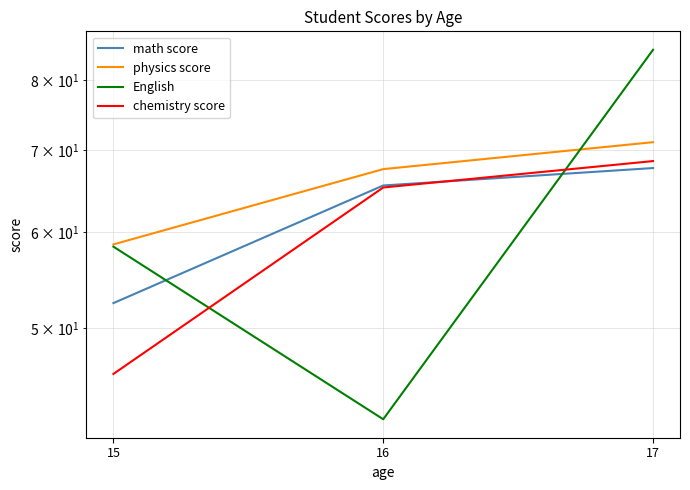

Reading left to right, extract all data points from this chart.

math score: 52.4	65.5	67.7
physics score: 58.6	67.6	71.1
English: 58.3	42.1	84.7
chemistry score: 45.8	65.2	68.6